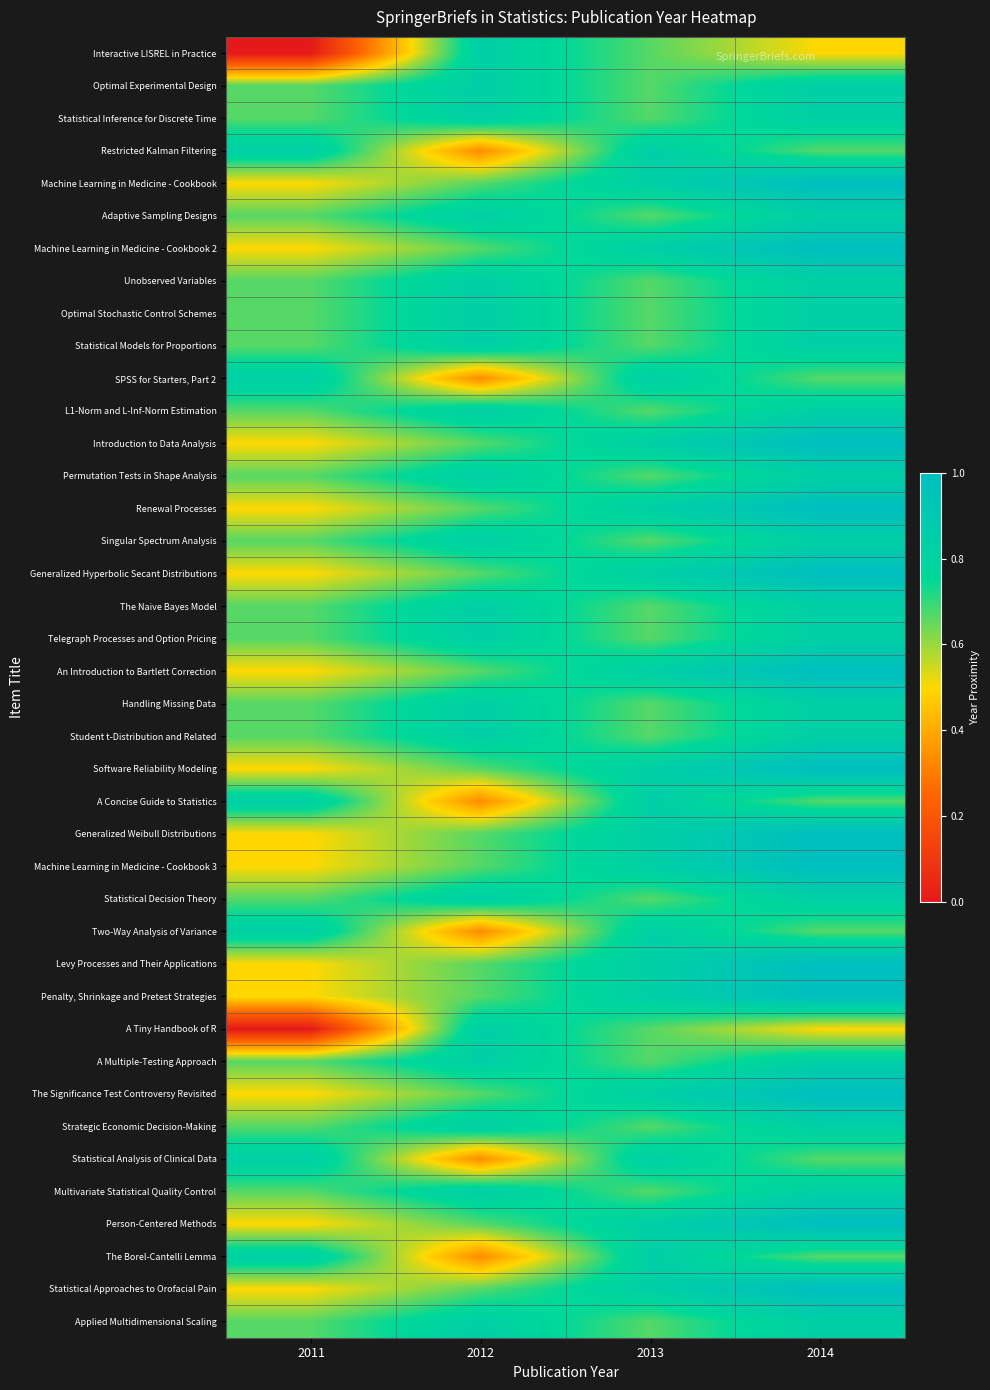

Reading left to right, what are all the values shown in this chart?

Interactive LISREL in Practice: 2011=0.0	2012=0.8	2013=0.7	2014=0.5
Optimal Experimental Design: 2011=0.7	2012=0.8	2013=0.7	2014=0.8
Statistical Inference for Discrete Time: 2011=0.7	2012=0.8	2013=0.7	2014=0.8
Restricted Kalman Filtering: 2011=0.8	2012=0.3	2013=0.8	2014=0.7
Machine Learning in Medicine - Cookbook: 2011=0.5	2012=0.7	2013=0.8	2014=1.0
Adaptive Sampling Designs: 2011=0.7	2012=0.8	2013=0.7	2014=0.8
Machine Learning in Medicine - Cookbook 2: 2011=0.5	2012=0.7	2013=0.8	2014=1.0
Unobserved Variables: 2011=0.7	2012=0.8	2013=0.7	2014=0.8
Optimal Stochastic Control Schemes: 2011=0.7	2012=0.8	2013=0.7	2014=0.8
Statistical Models for Proportions: 2011=0.7	2012=0.8	2013=0.7	2014=0.8
SPSS for Starters, Part 2: 2011=0.8	2012=0.3	2013=0.8	2014=0.7
L1-Norm and L-Inf-Norm Estimation: 2011=0.7	2012=0.8	2013=0.7	2014=0.8
Introduction to Data Analysis: 2011=0.5	2012=0.7	2013=0.8	2014=1.0
Permutation Tests in Shape Analysis: 2011=0.7	2012=0.8	2013=0.7	2014=0.8
Renewal Processes: 2011=0.5	2012=0.7	2013=0.8	2014=1.0
Singular Spectrum Analysis: 2011=0.7	2012=0.8	2013=0.7	2014=0.8
Generalized Hyperbolic Secant Distributions: 2011=0.5	2012=0.7	2013=0.8	2014=1.0
The Naive Bayes Model: 2011=0.7	2012=0.8	2013=0.7	2014=0.8
Telegraph Processes and Option Pricing: 2011=0.7	2012=0.8	2013=0.7	2014=0.8
An Introduction to Bartlett Correction: 2011=0.5	2012=0.7	2013=0.8	2014=1.0
Handling Missing Data: 2011=0.7	2012=0.8	2013=0.7	2014=0.8
Student t-Distribution and Related: 2011=0.7	2012=0.8	2013=0.7	2014=0.8
Software Reliability Modeling: 2011=0.5	2012=0.7	2013=0.8	2014=1.0
A Concise Guide to Statistics: 2011=0.8	2012=0.3	2013=0.8	2014=0.7
Generalized Weibull Distributions: 2011=0.5	2012=0.7	2013=0.8	2014=1.0
Machine Learning in Medicine - Cookbook 3: 2011=0.5	2012=0.7	2013=0.8	2014=1.0
Statistical Decision Theory: 2011=0.7	2012=0.8	2013=0.7	2014=0.8
Two-Way Analysis of Variance: 2011=0.8	2012=0.3	2013=0.8	2014=0.7
Levy Processes and Their Applications: 2011=0.5	2012=0.7	2013=0.8	2014=1.0
Penalty, Shrinkage and Pretest Strategies: 2011=0.5	2012=0.7	2013=0.8	2014=1.0
A Tiny Handbook of R: 2011=0.0	2012=0.8	2013=0.7	2014=0.5
A Multiple-Testing Approach: 2011=0.7	2012=0.8	2013=0.7	2014=0.8
The Significance Test Controversy Revisited: 2011=0.5	2012=0.7	2013=0.8	2014=1.0
Strategic Economic Decision-Making: 2011=0.7	2012=0.8	2013=0.7	2014=0.8
Statistical Analysis of Clinical Data: 2011=0.8	2012=0.3	2013=0.8	2014=0.7
Multivariate Statistical Quality Control: 2011=0.7	2012=0.8	2013=0.7	2014=0.8
Person-Centered Methods: 2011=0.5	2012=0.7	2013=0.8	2014=1.0
The Borel-Cantelli Lemma: 2011=0.8	2012=0.3	2013=0.8	2014=0.7
Statistical Approaches to Orofacial Pain: 2011=0.5	2012=0.7	2013=0.8	2014=1.0
Applied Multidimensional Scaling: 2011=0.7	2012=0.8	2013=0.7	2014=0.8